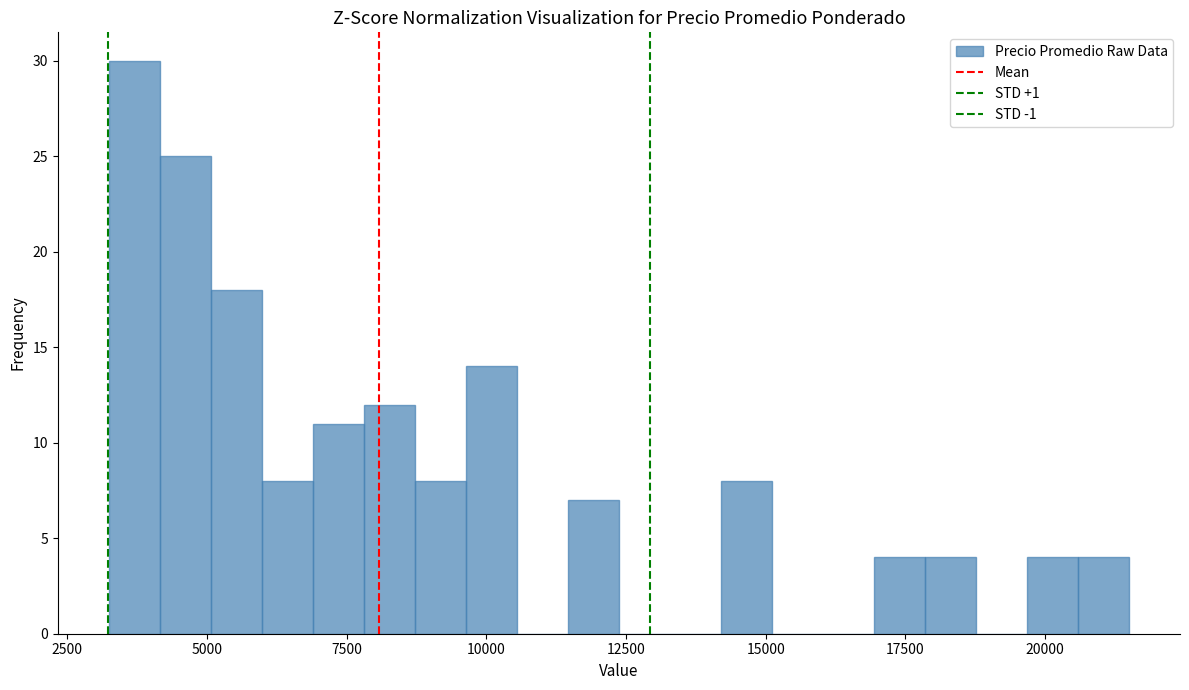

Around what value on the x-axis is the tallest bar? Give the approximate position of its centre, as read against the axis.

3500